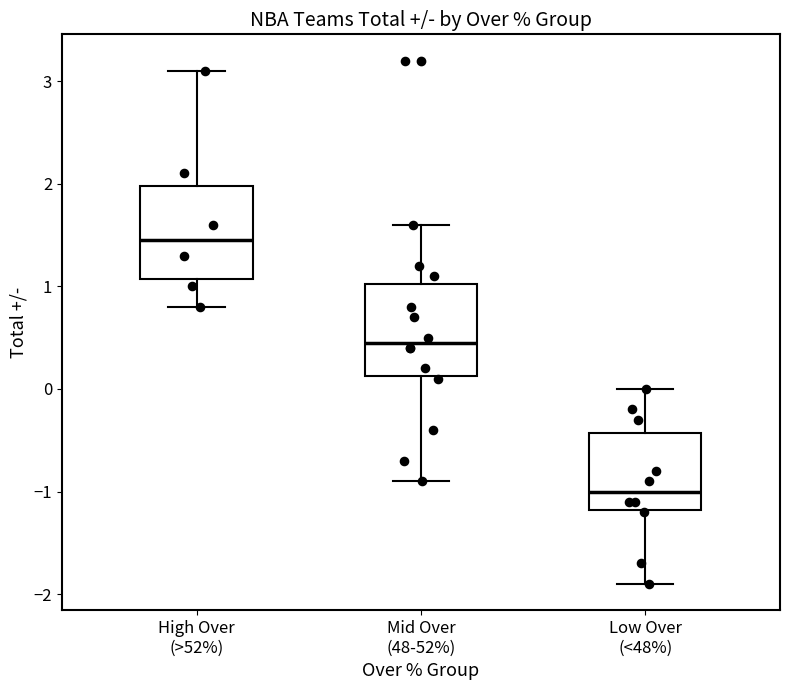

Reading left to right, read every box against the y-axis: the position of its median line, the range the box covers, and the ends of its whiskers. The values are not printed on the chart, so give them approximately, as read against the axis.

High Over (>52%): median 1.5, box 1.1 to 2.0, whiskers 0.8 to 3.1
Mid Over (48-52%): median 0.5, box 0.1 to 1.0, whiskers -0.9 to 1.6
Low Over (<48%): median -1.0, box -1.2 to -0.4, whiskers -1.9 to 0.0